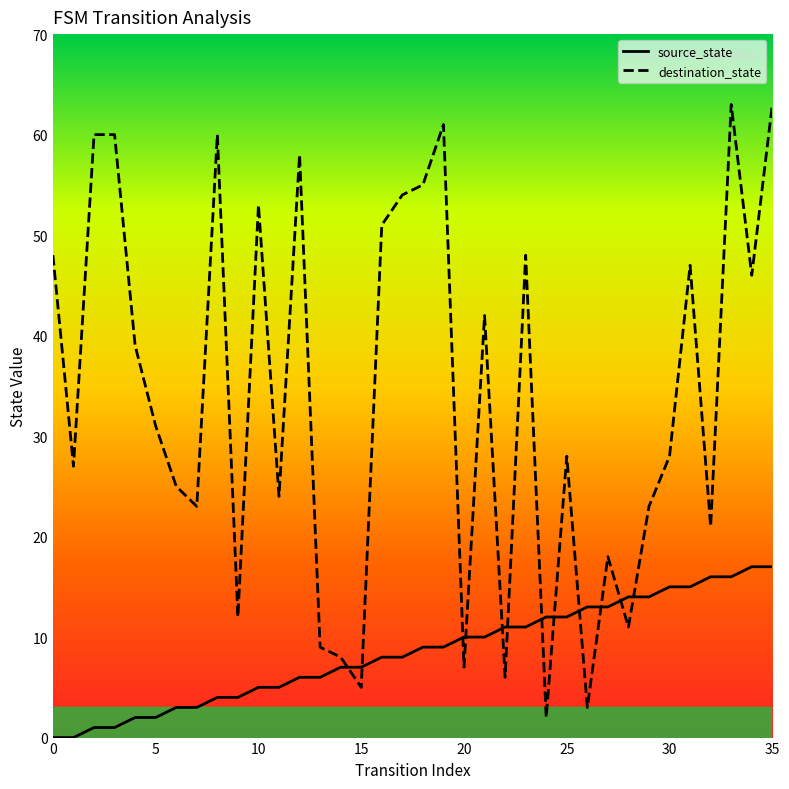

Where is source_state nearest to the value 8?

16